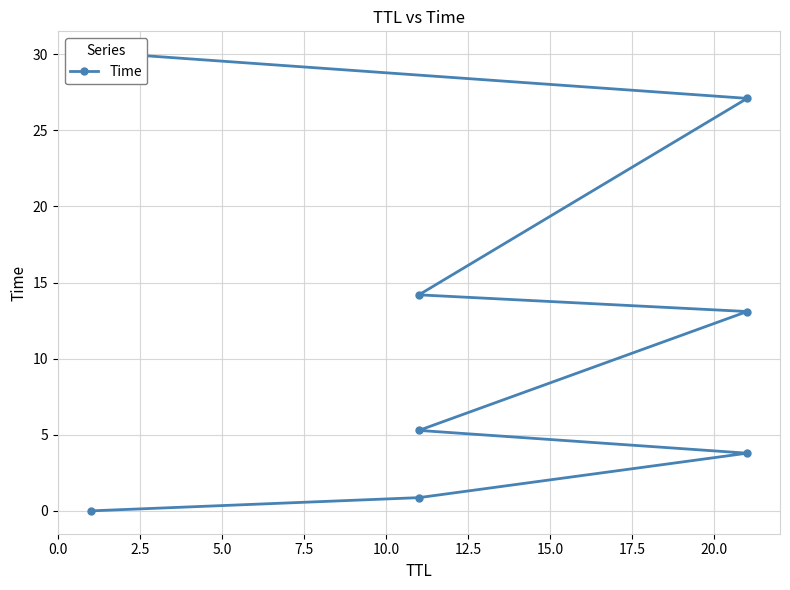

How many series are shown in this chart?

1